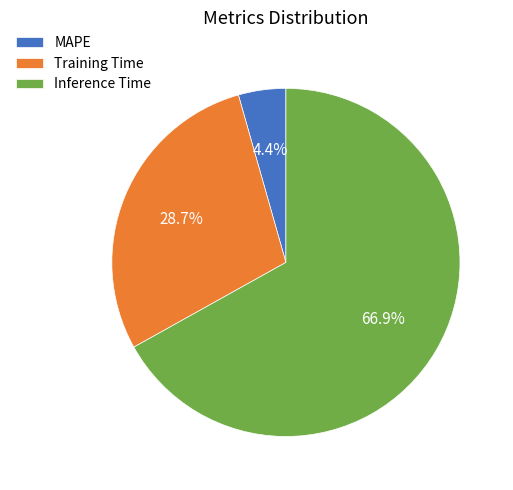

How much of the chart is everything except Inference Time?

33.1%